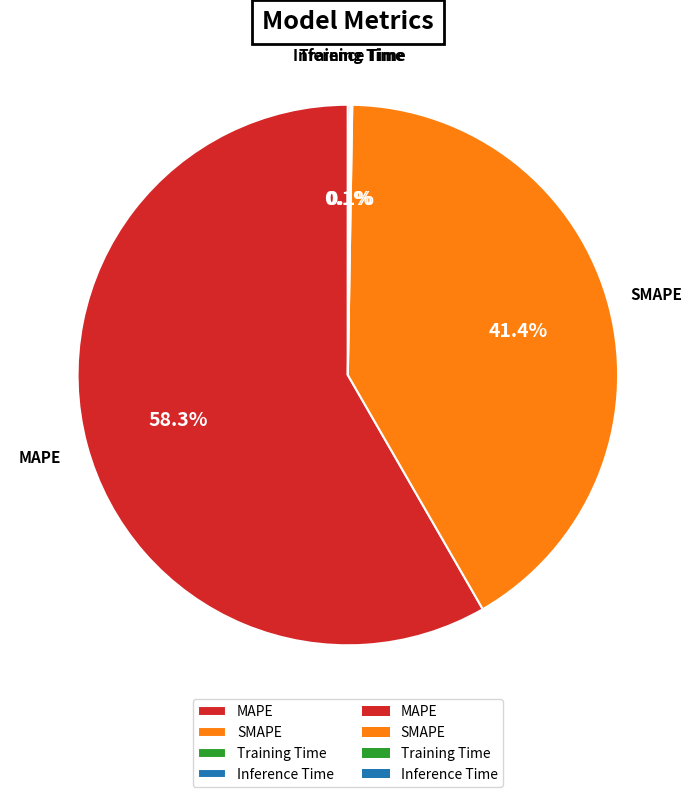

Which category has the biggest portion of the pie?

MAPE